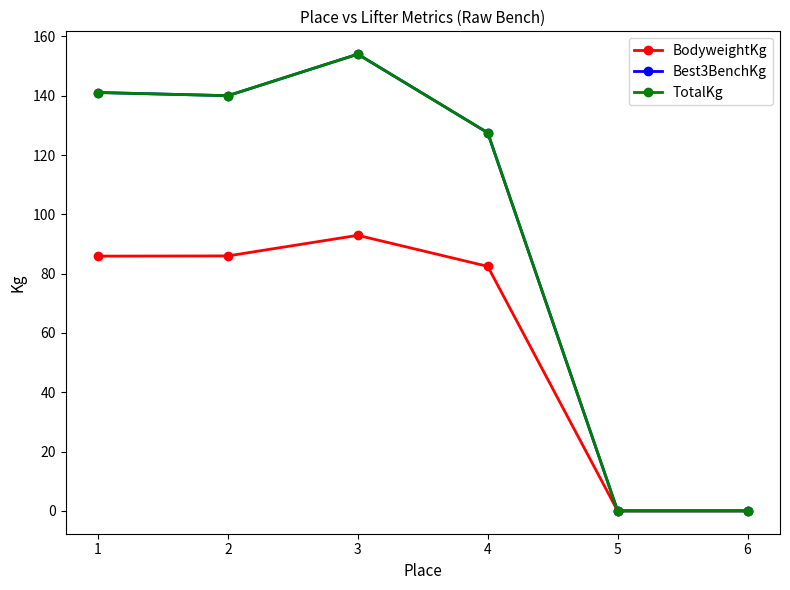

True or false: BodyweightKg and Best3BenchKg cross at least once.

False